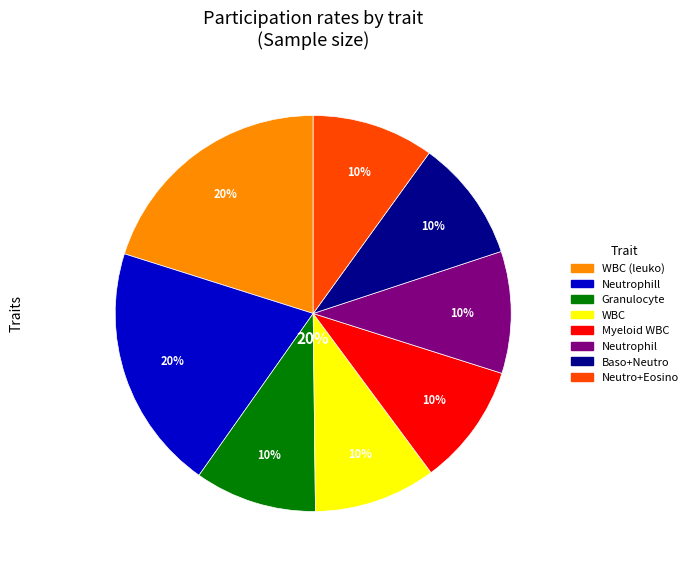

How many segments does this pie chart have?

8